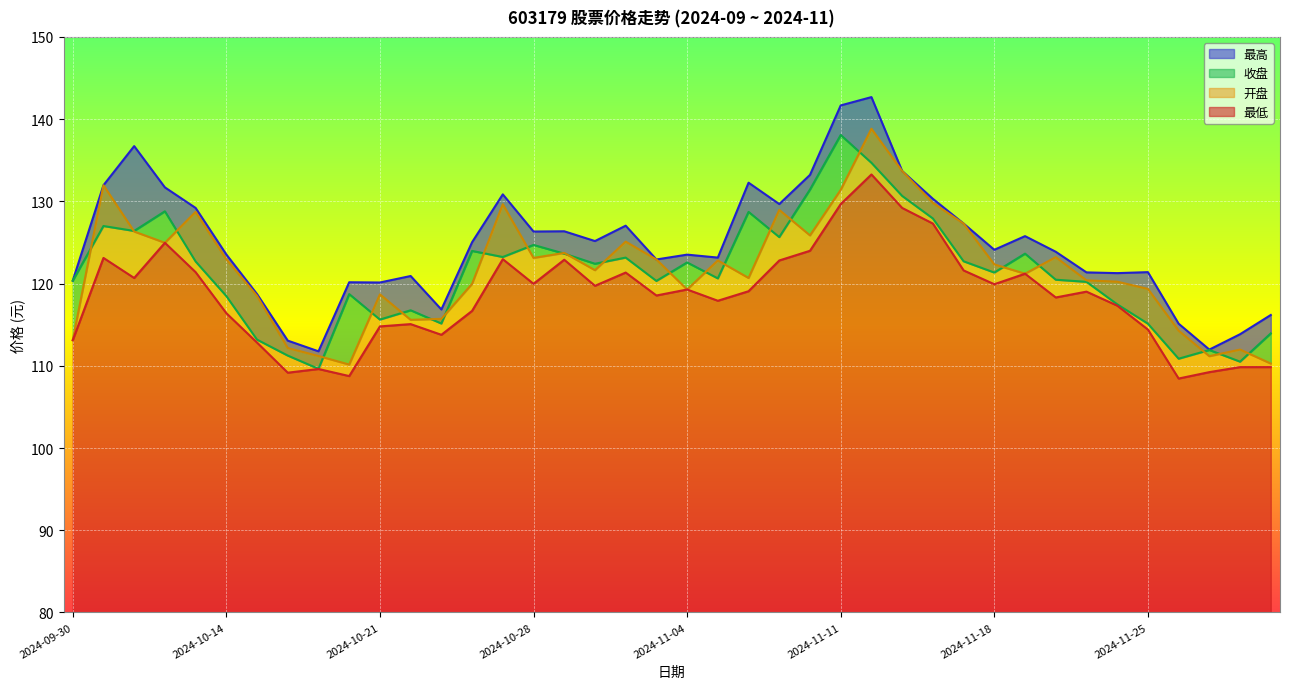

What is the average value of the 开盘 series?

121.7